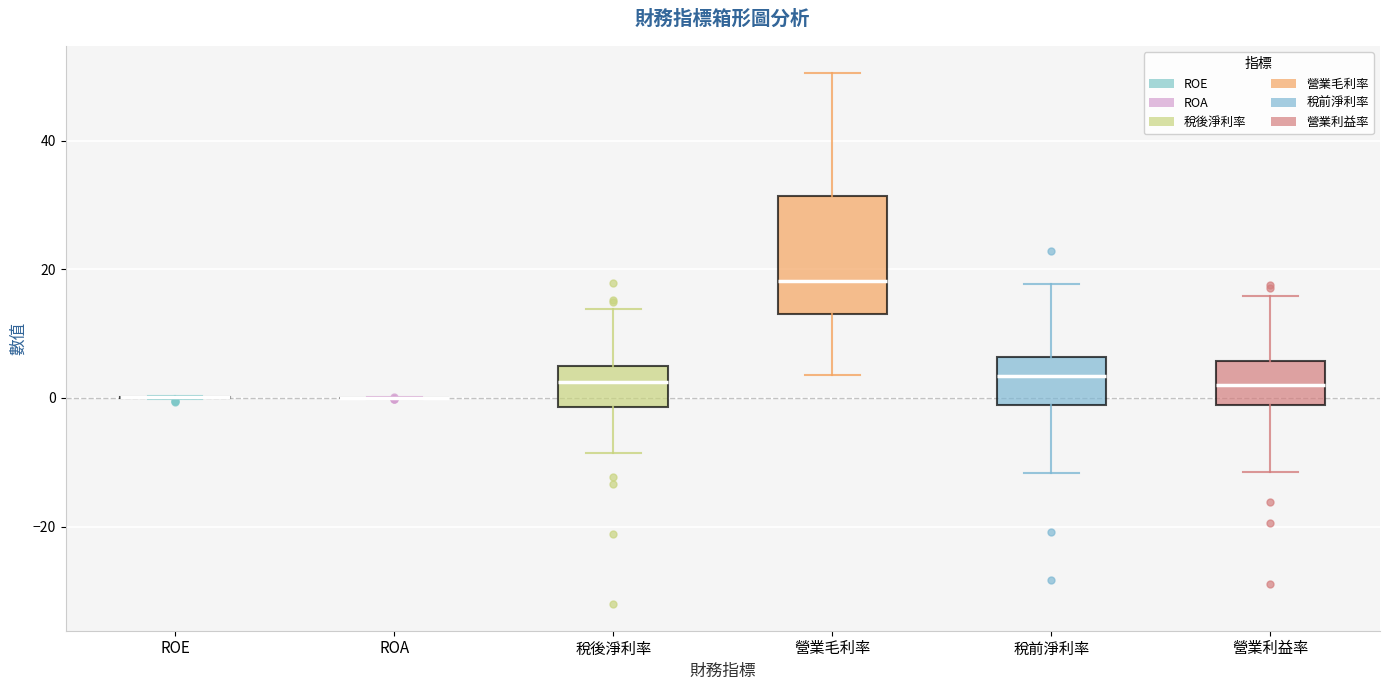

Comparing the boxes themselves (not the whiskers), which one is the tallest?

營業毛利率